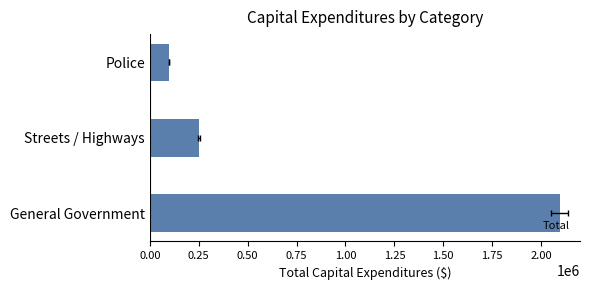

What is the minimum value shown in the chart?

97669